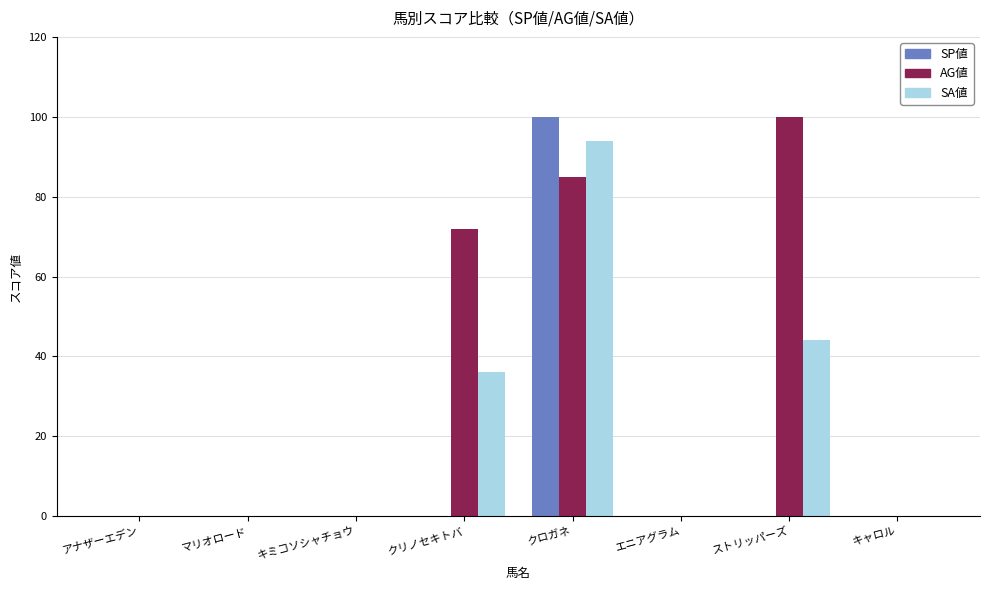

At which label does SP値 reach its peak?

クロガネ